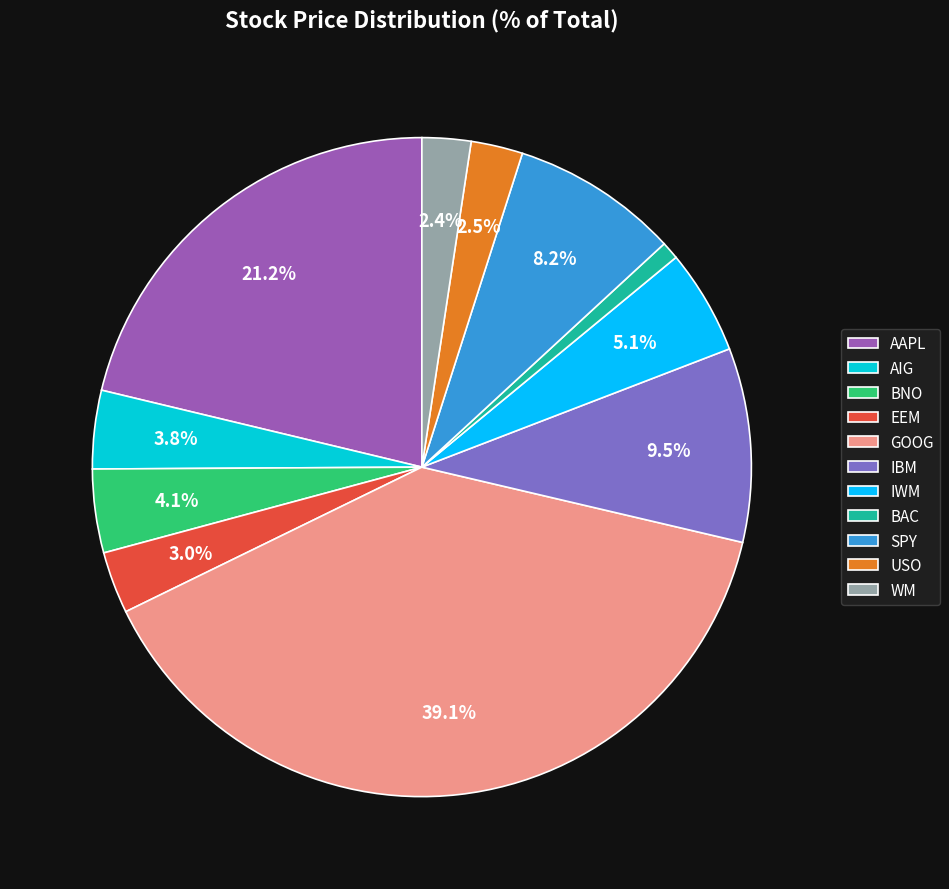

Which slice is the smallest?

BAC